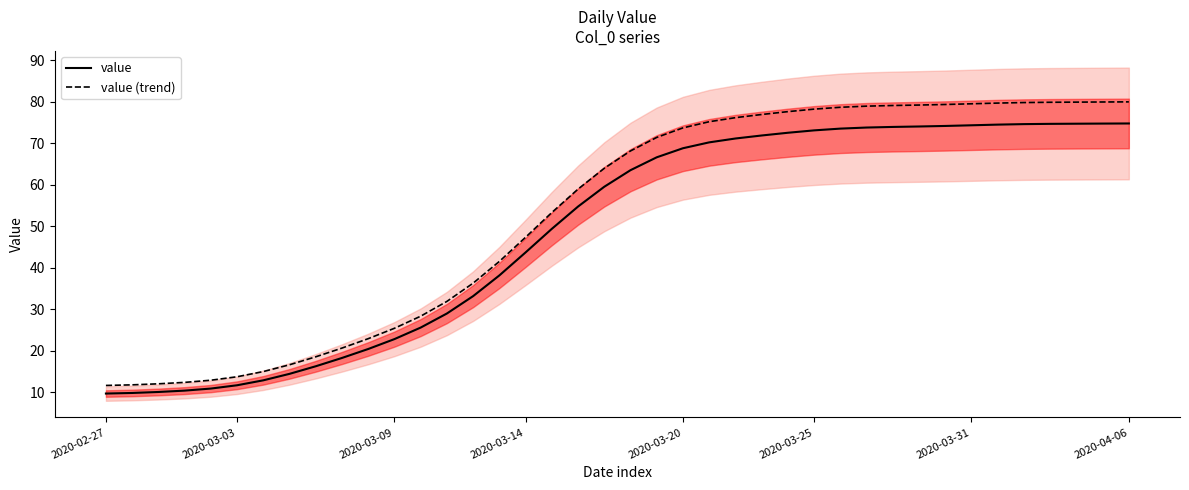

What is the difference between the maximum and second lowest values in the value series?

64.9